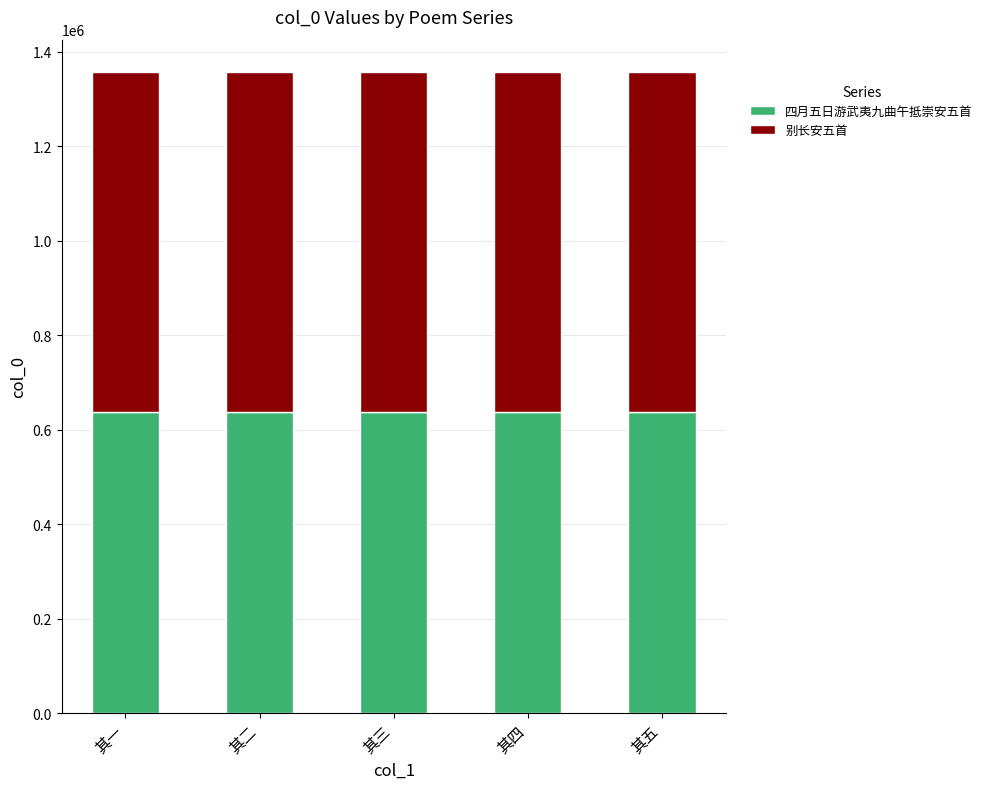

Read the 四月五日游武夷九曲午抵崇安五首 value at 其四.

637655